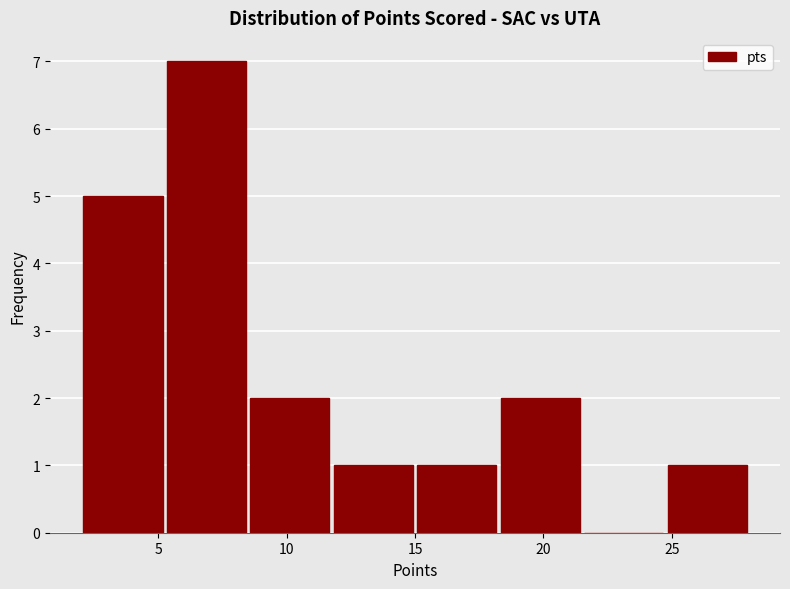

Which range on the x-axis has the tallest bar?

5.25 to 8.50